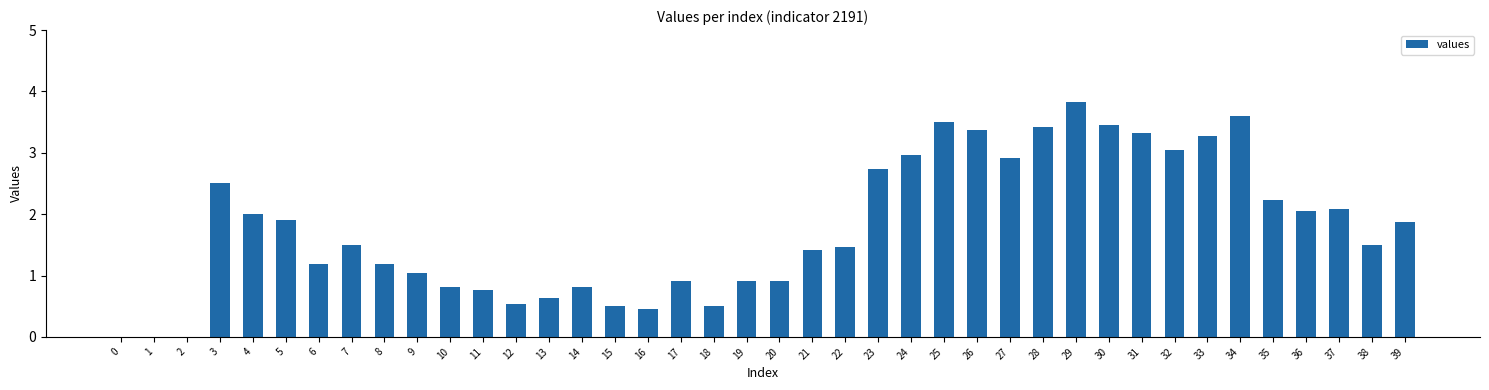

At which label does the data first exceed 1?

3